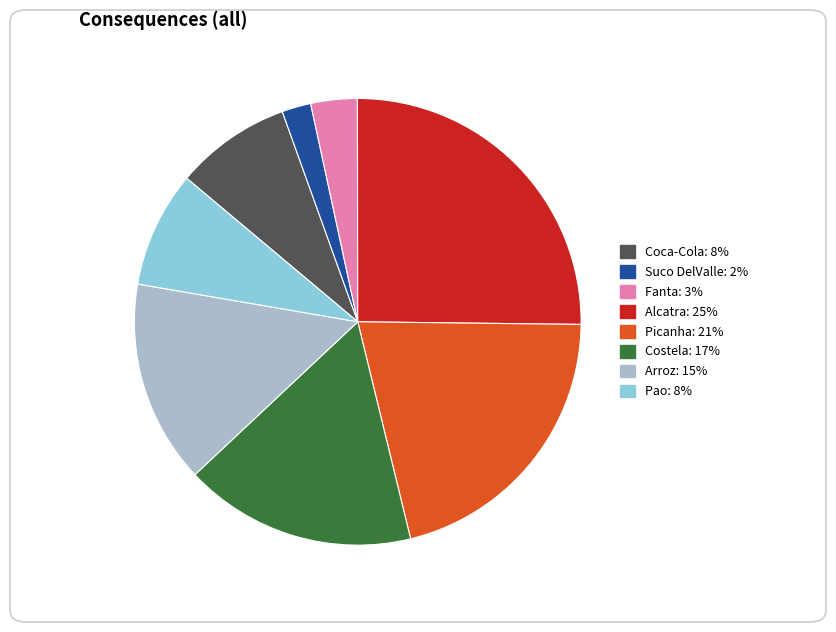

Is it true that Fanta is 12% of the pie?

False